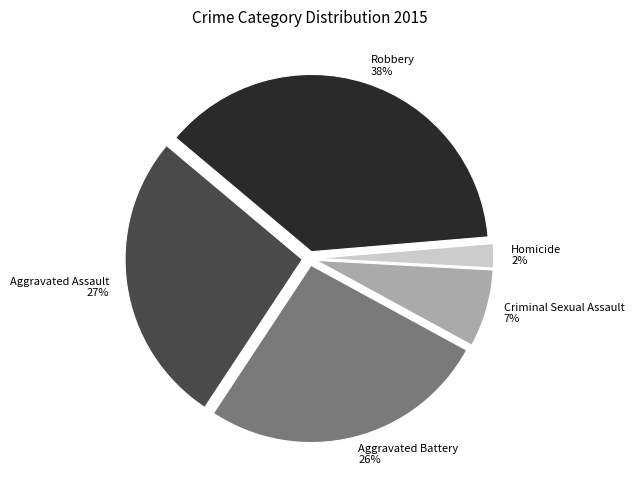

To the nearest percent, what percentage of the pie is Robbery?

38%